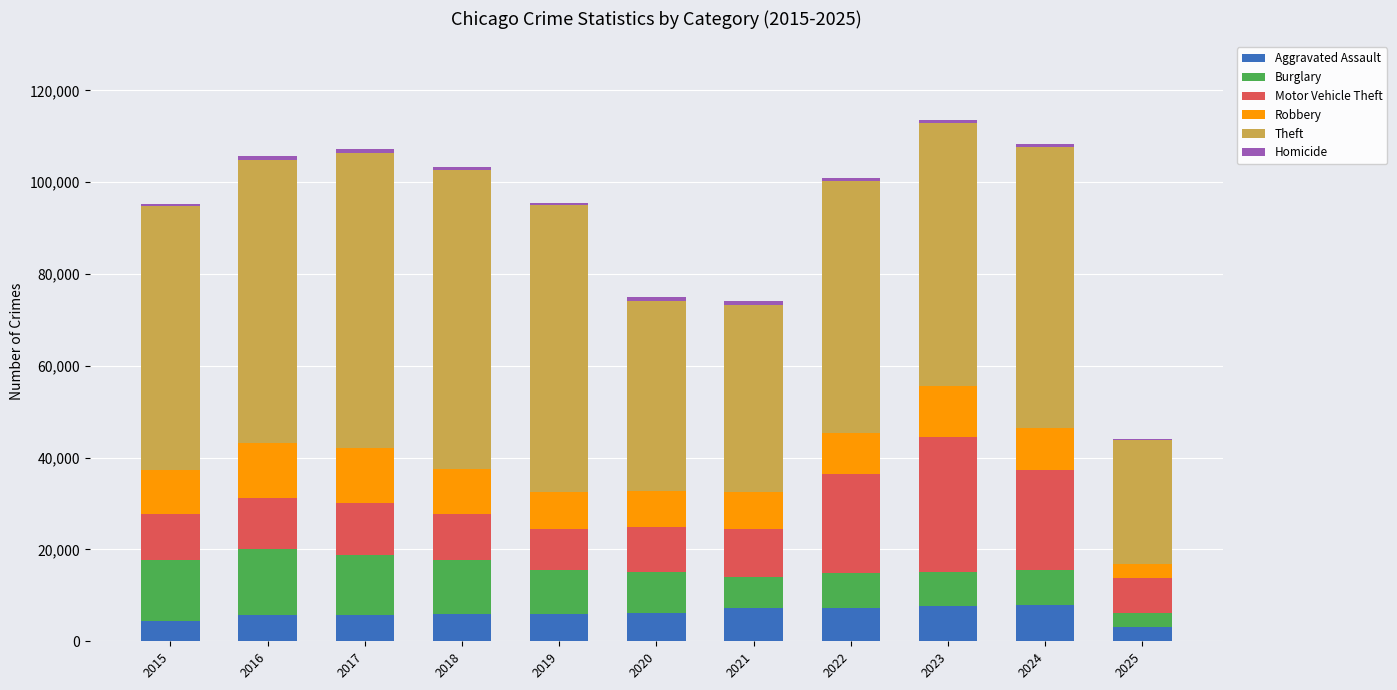

What is the highest value of the Aggravated Assault series?

7900